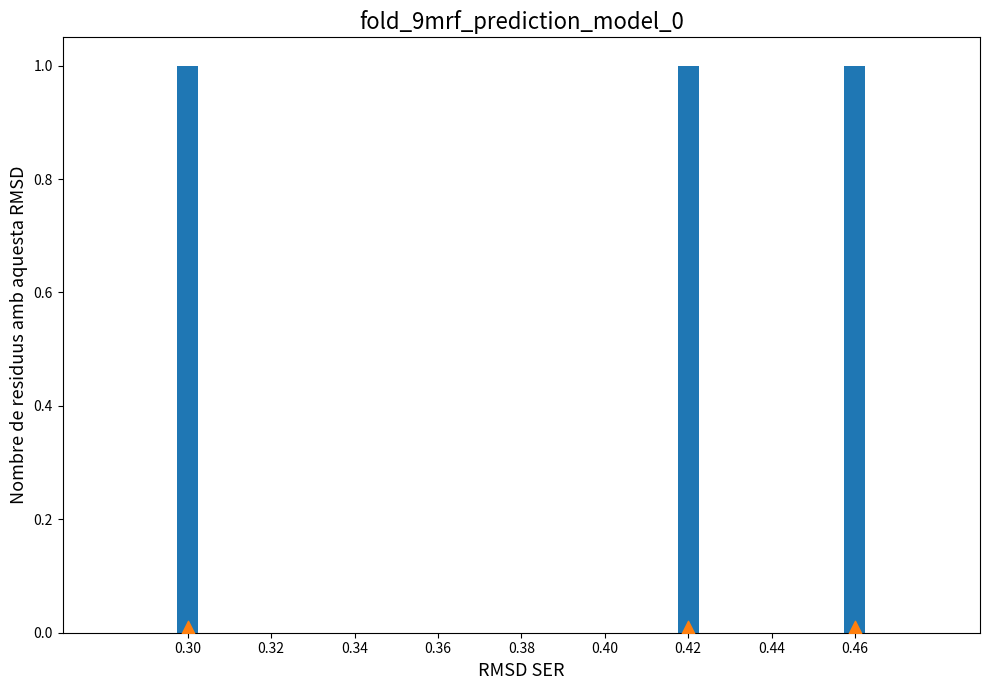

At which category is the sum across all series the highest?

0.30